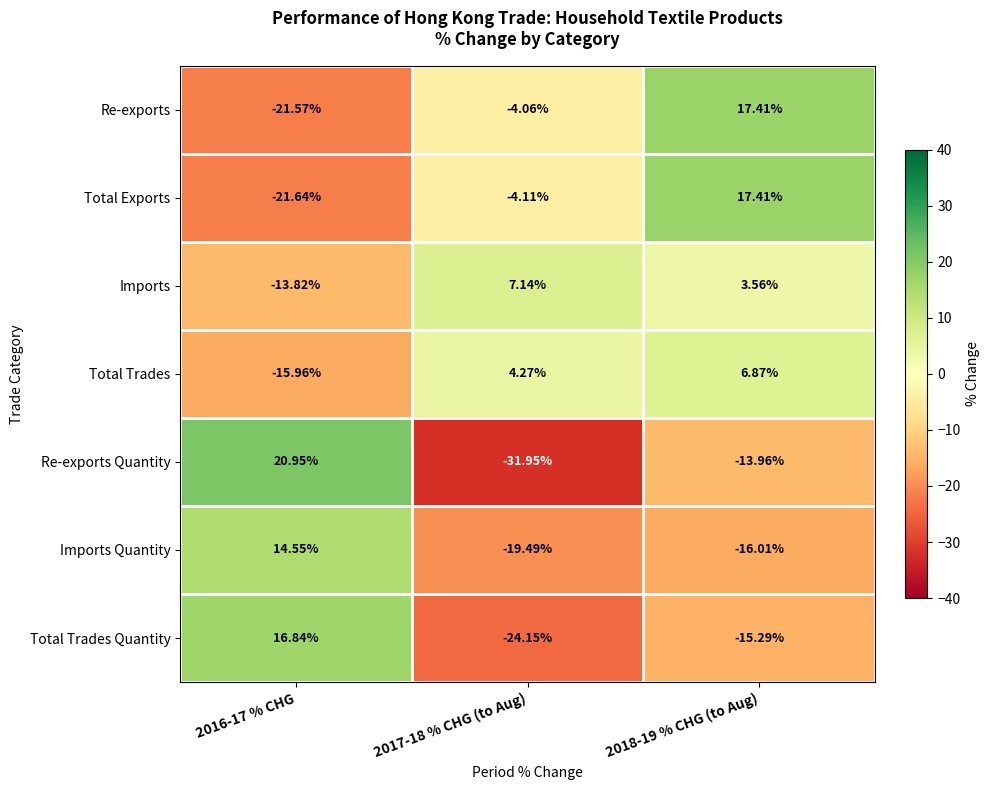

Which series has the largest total across all categories?

Imports